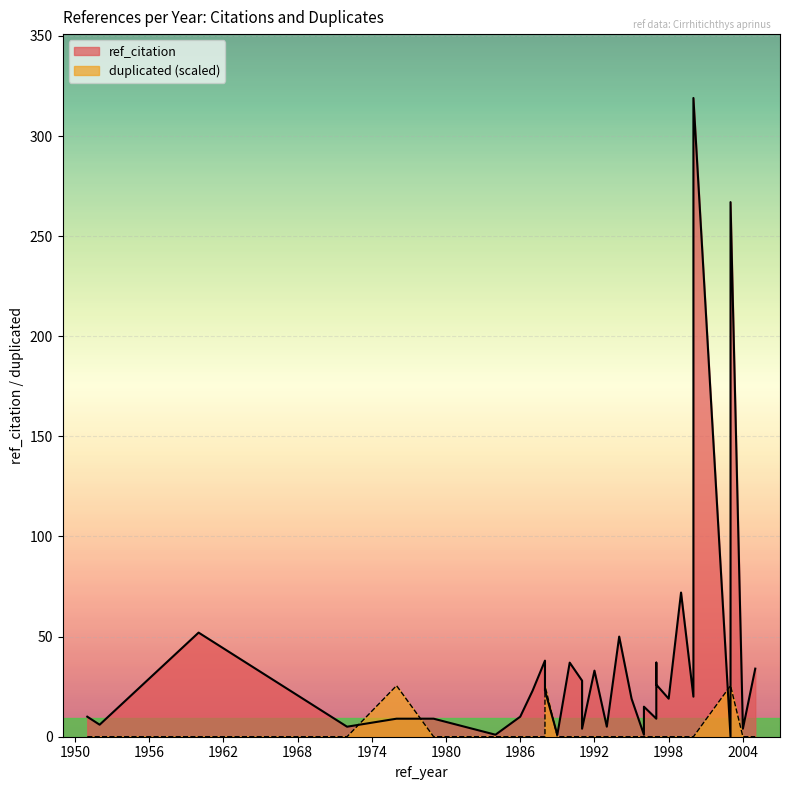

At 1997, list the series in order from largest to smallest.

ref_citation, duplicated